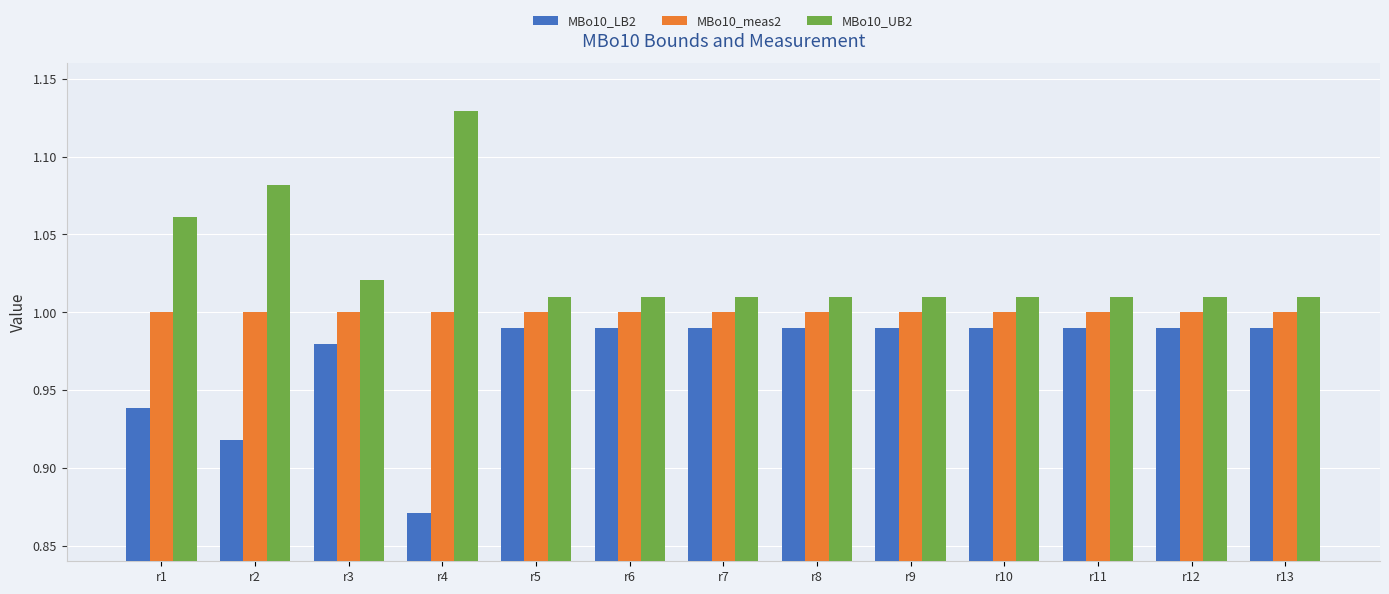

The value of MBo10_UB2 at r13 is 1.5. True or false?

False